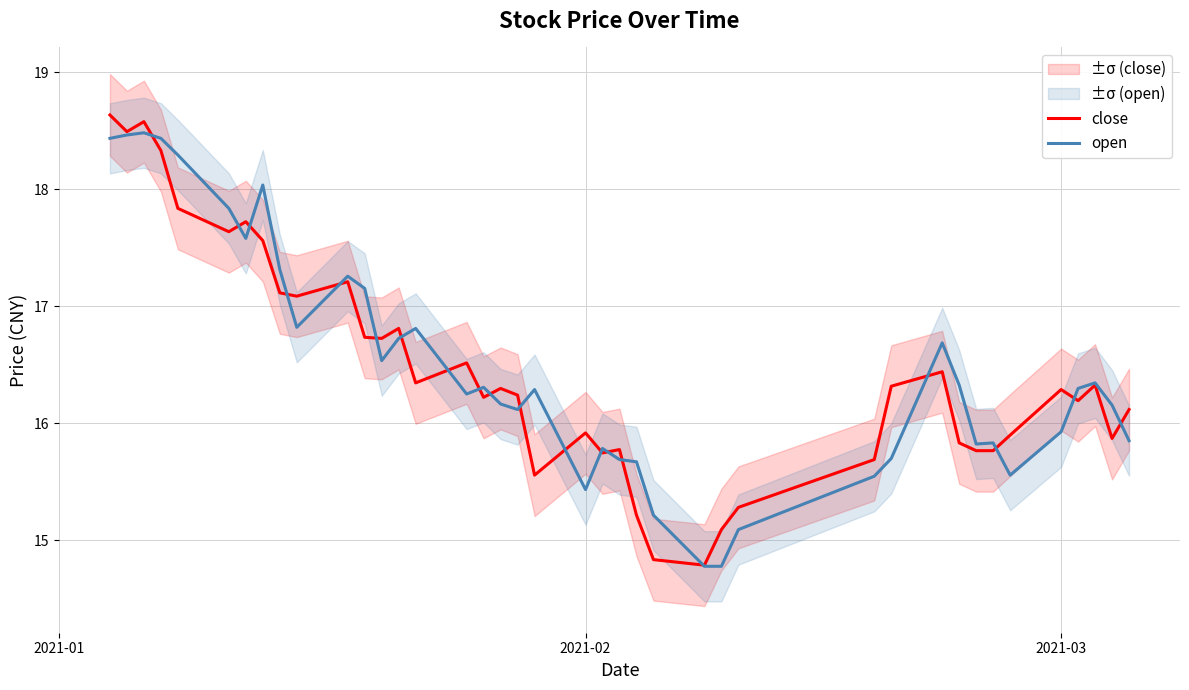

What is the highest value of the close series?

18.6